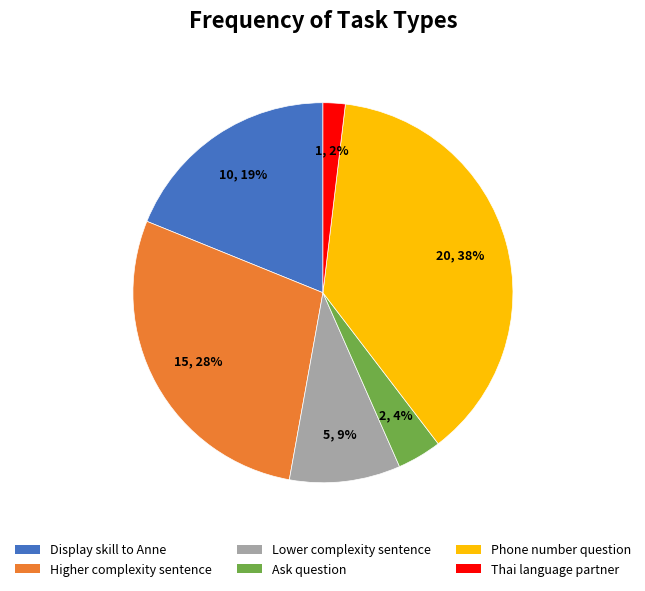

Does any single category account for the majority?

No